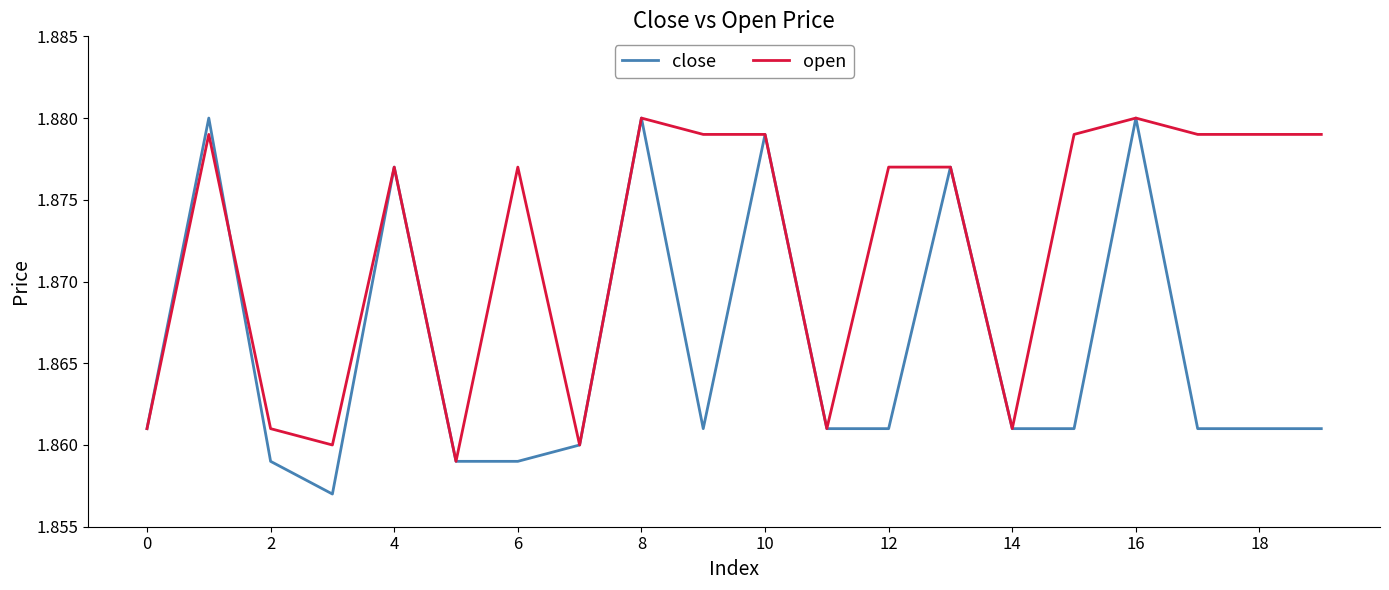

Is this an area chart (filled region under the line)?

No